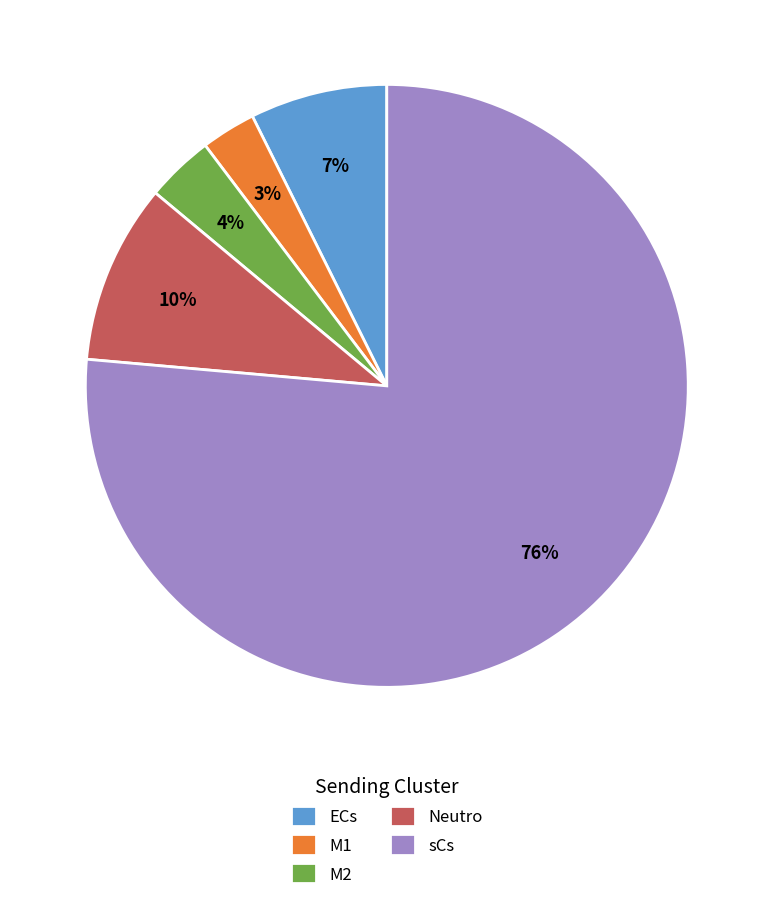

To the nearest percent, what percentage of the pie is ECs?

7%